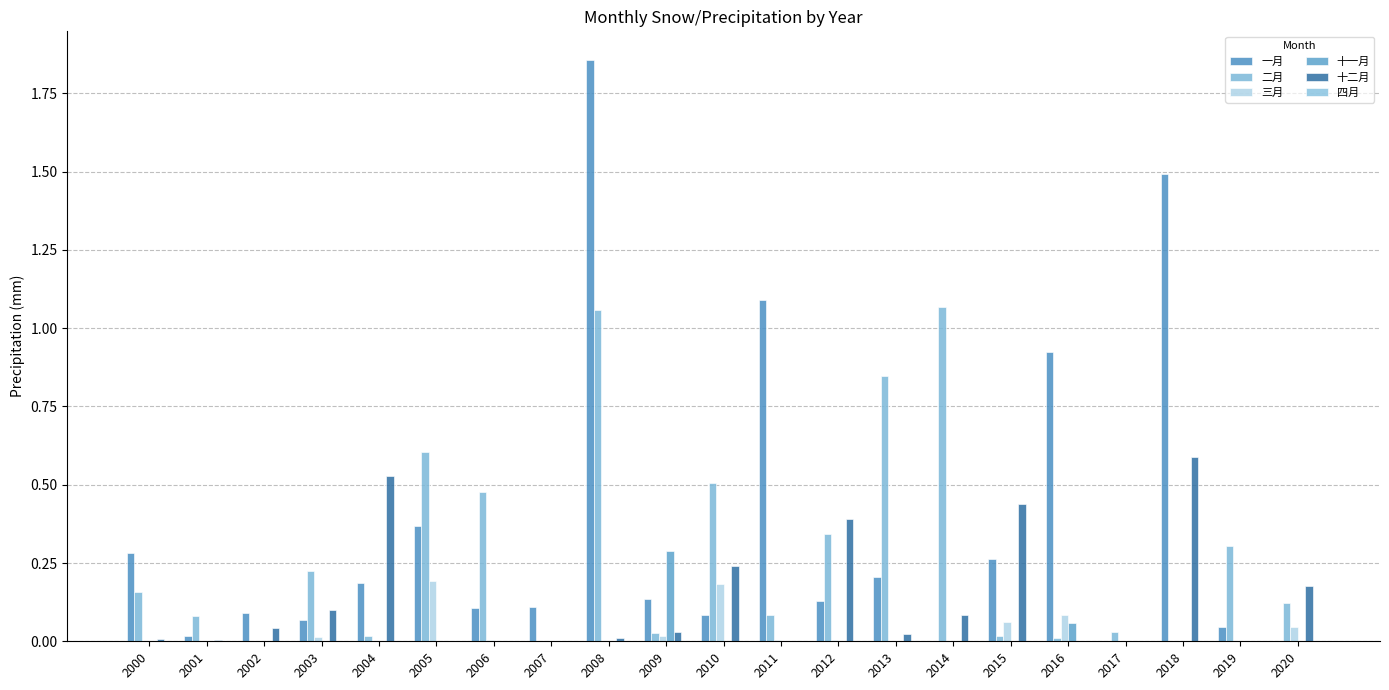

List the series in order of their peak value, lowest first.

四月, 三月, 十一月, 十二月, 二月, 一月